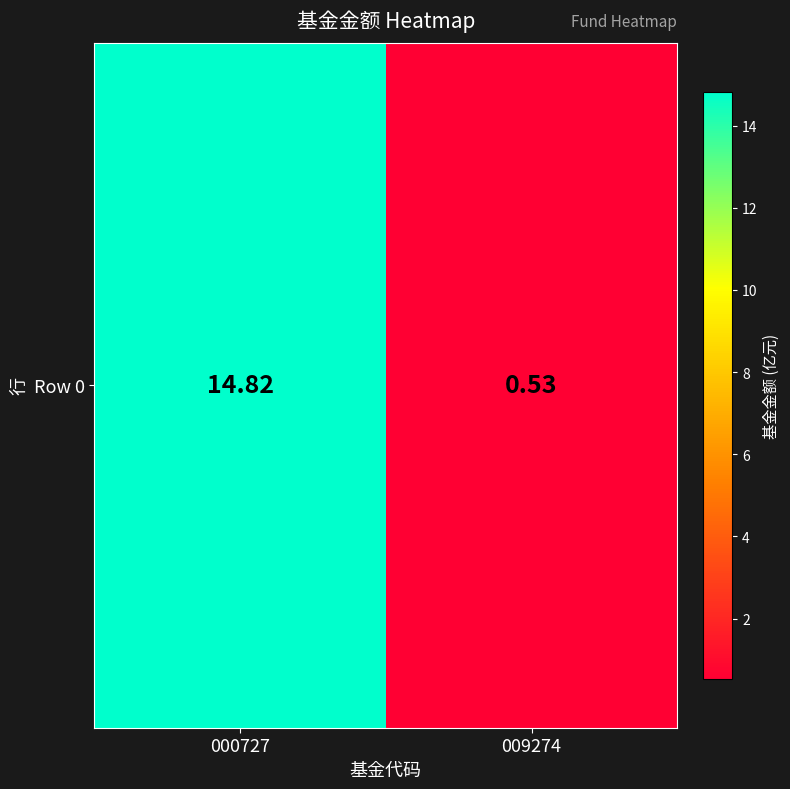

Is it true that the value at 009274 is 0.5?

True